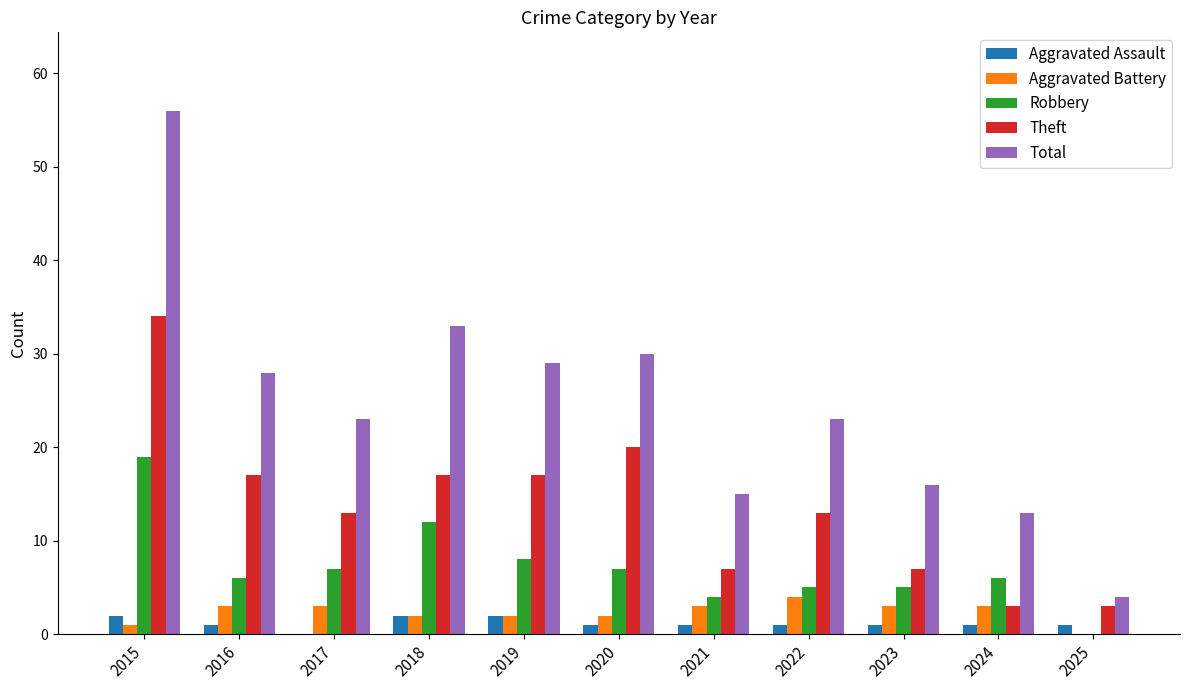

Reading left to right, extract all data points from this chart.

Aggravated Assault: 2015=2	2016=1	2017=0	2018=2	2019=2	2020=1	2021=1	2022=1	2023=1	2024=1	2025=1
Aggravated Battery: 2015=1	2016=3	2017=3	2018=2	2019=2	2020=2	2021=3	2022=4	2023=3	2024=3	2025=0
Robbery: 2015=19	2016=6	2017=7	2018=12	2019=8	2020=7	2021=4	2022=5	2023=5	2024=6	2025=0
Theft: 2015=34	2016=17	2017=13	2018=17	2019=17	2020=20	2021=7	2022=13	2023=7	2024=3	2025=3
Total: 2015=56	2016=28	2017=23	2018=33	2019=29	2020=30	2021=15	2022=23	2023=16	2024=13	2025=4